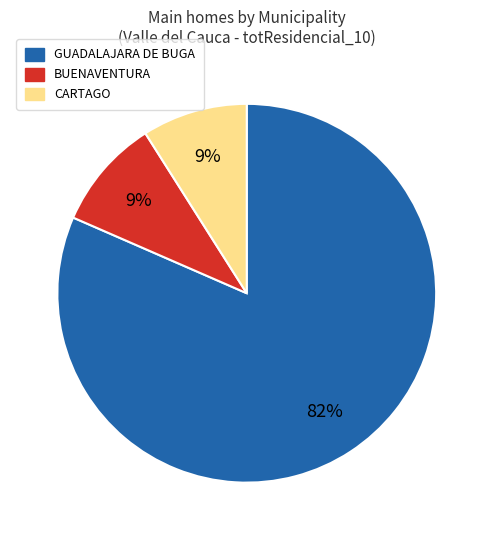

To the nearest percent, what is the difference between the largest and smallest slice percentages?

73%